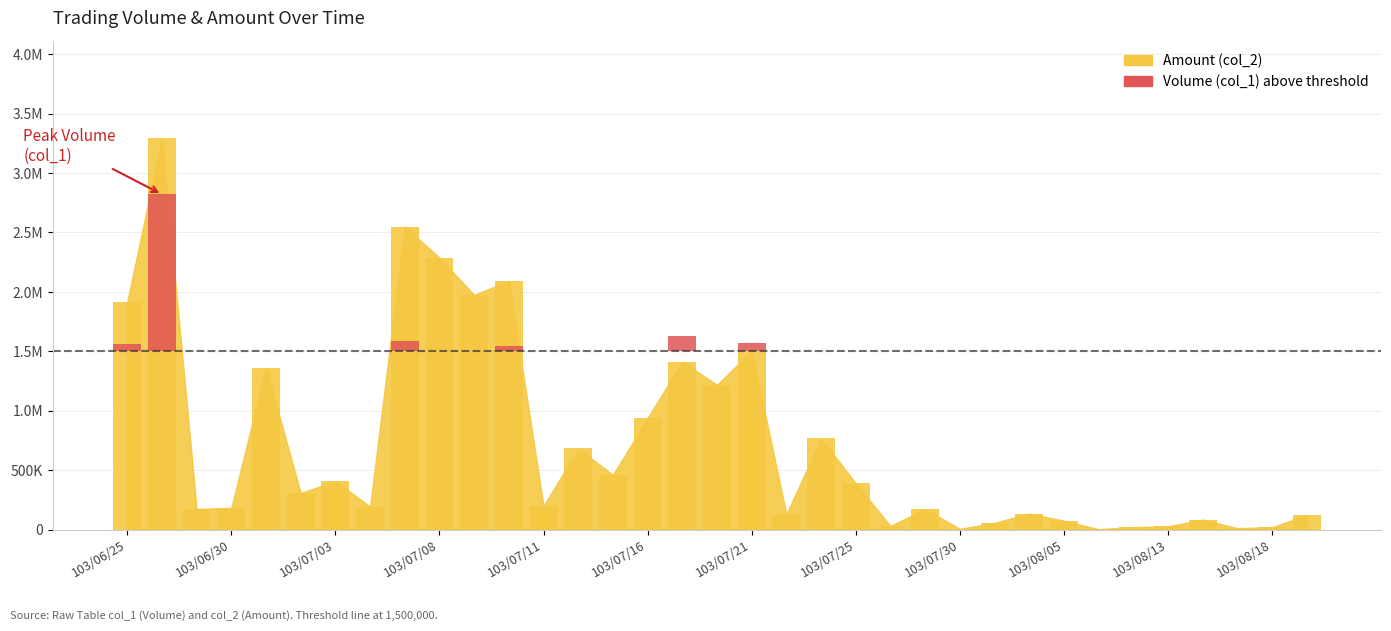

Between 27 and 28, which is larger?

27